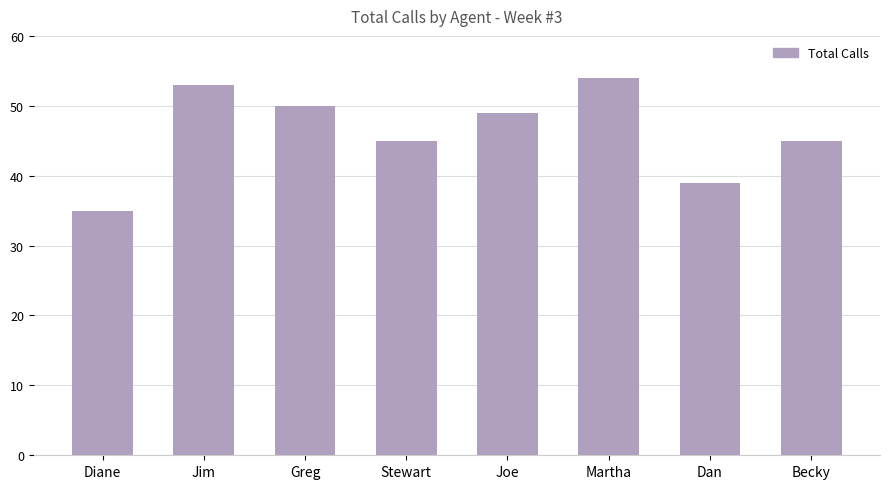

How many categories are shown in the chart?

8